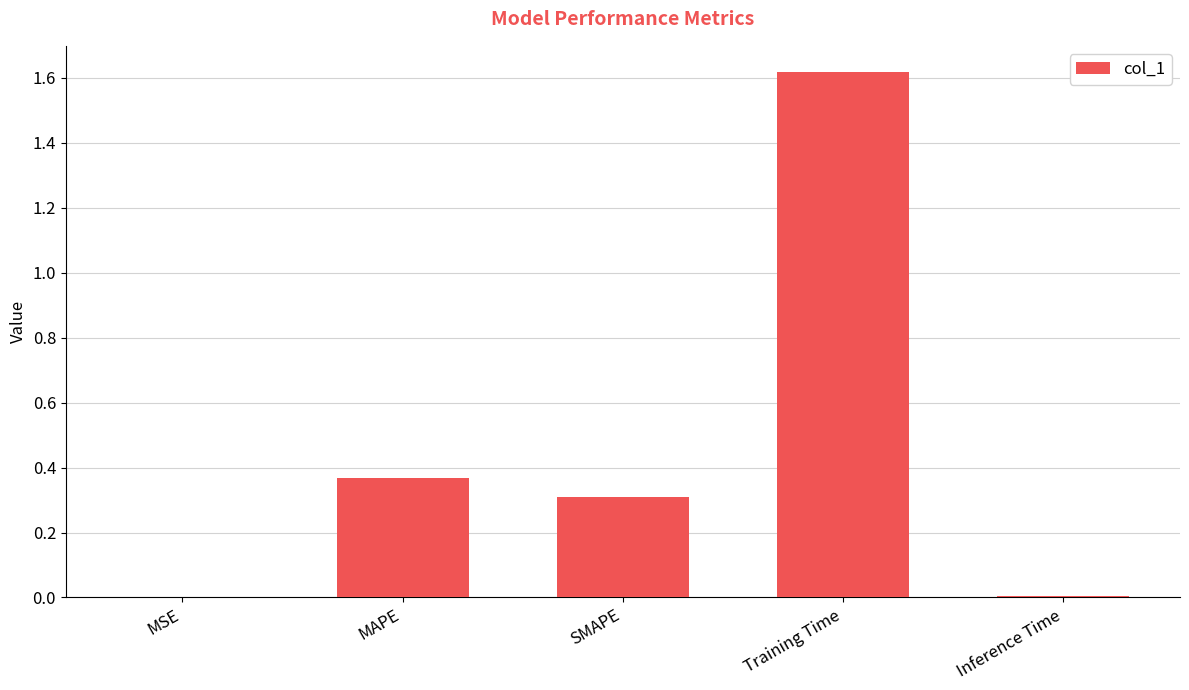

Between MSE and Training Time, which is larger?

Training Time